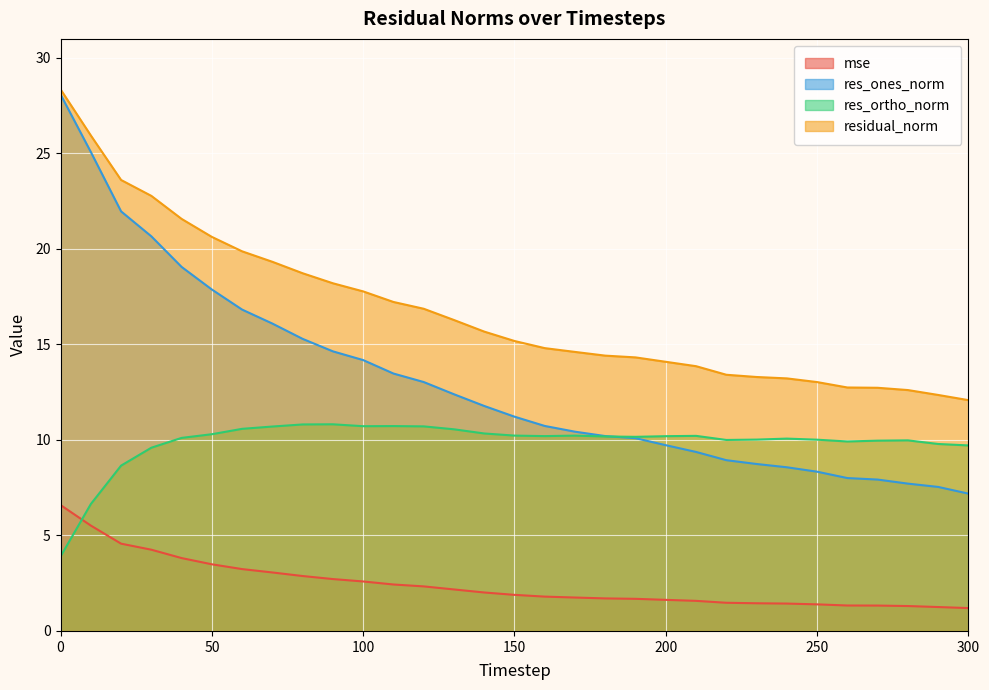

What value does the res_ones_norm series have at 250?

8.3